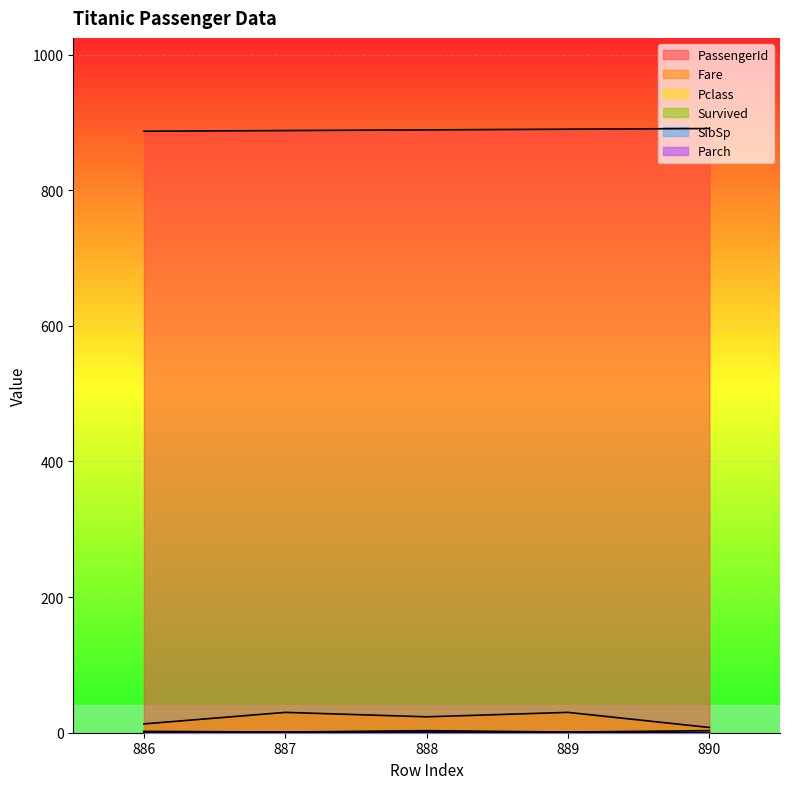

Which series changed the most between 886 and 887?

Fare